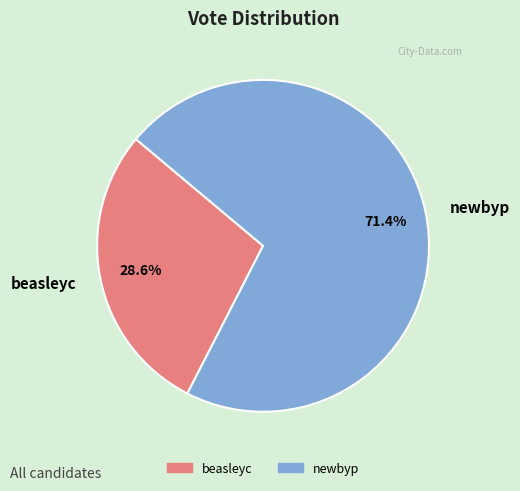

How much of the chart is everything except beasleyc?

71.4%